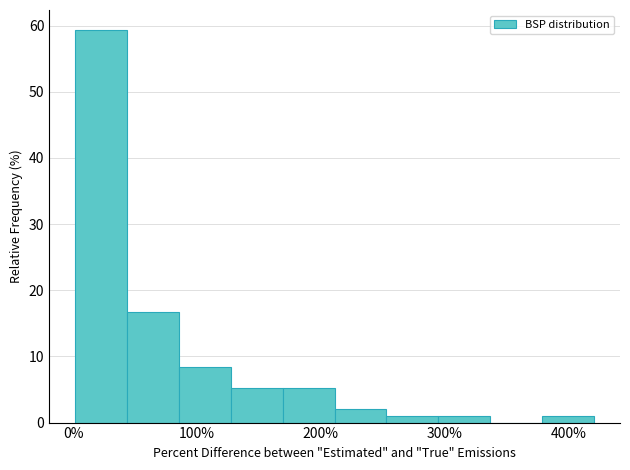

Reading left to right, list every bar in this chart as the range it spans on the x-axis followed by its height. Neither the bar edges nor the heights are printed on the chart, so give them approximately, as read against the axes.

0 to 40: 59
40 to 90: 17
90 to 130: 8
130 to 170: 5
170 to 210: 5
210 to 250: 2
250 to 290: 1
290 to 340: 1
340 to 380: 0
380 to 420: 1